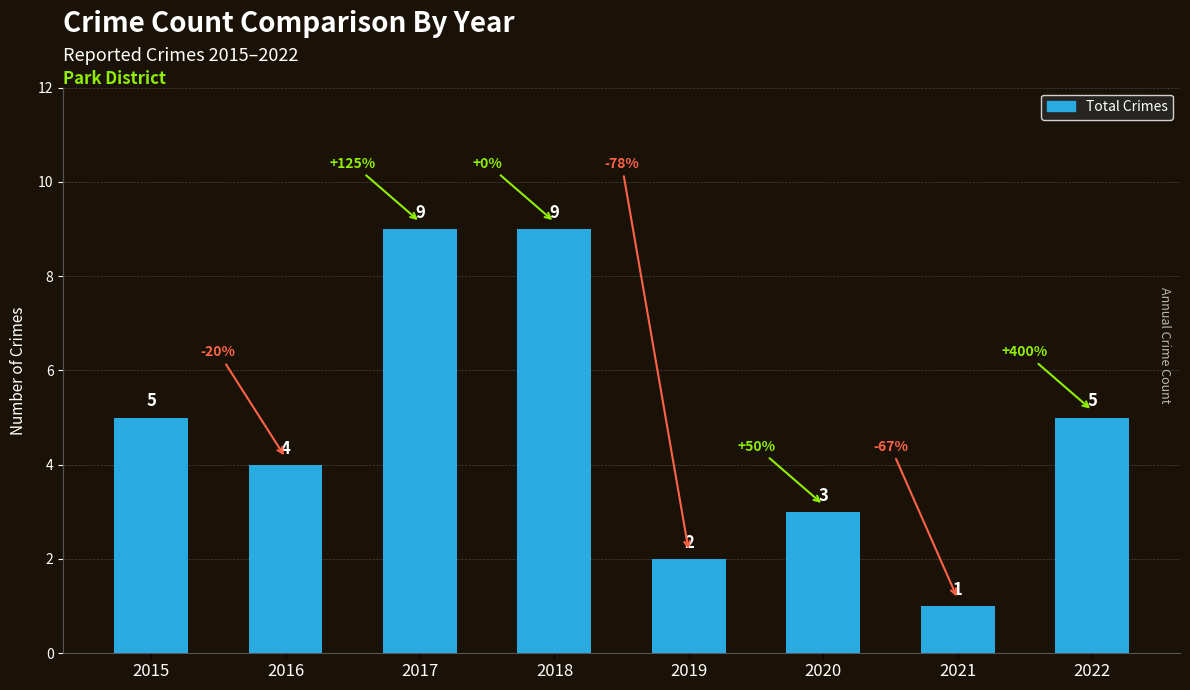

What is the ratio of the value at 2016 to the value at 2015?

0.8